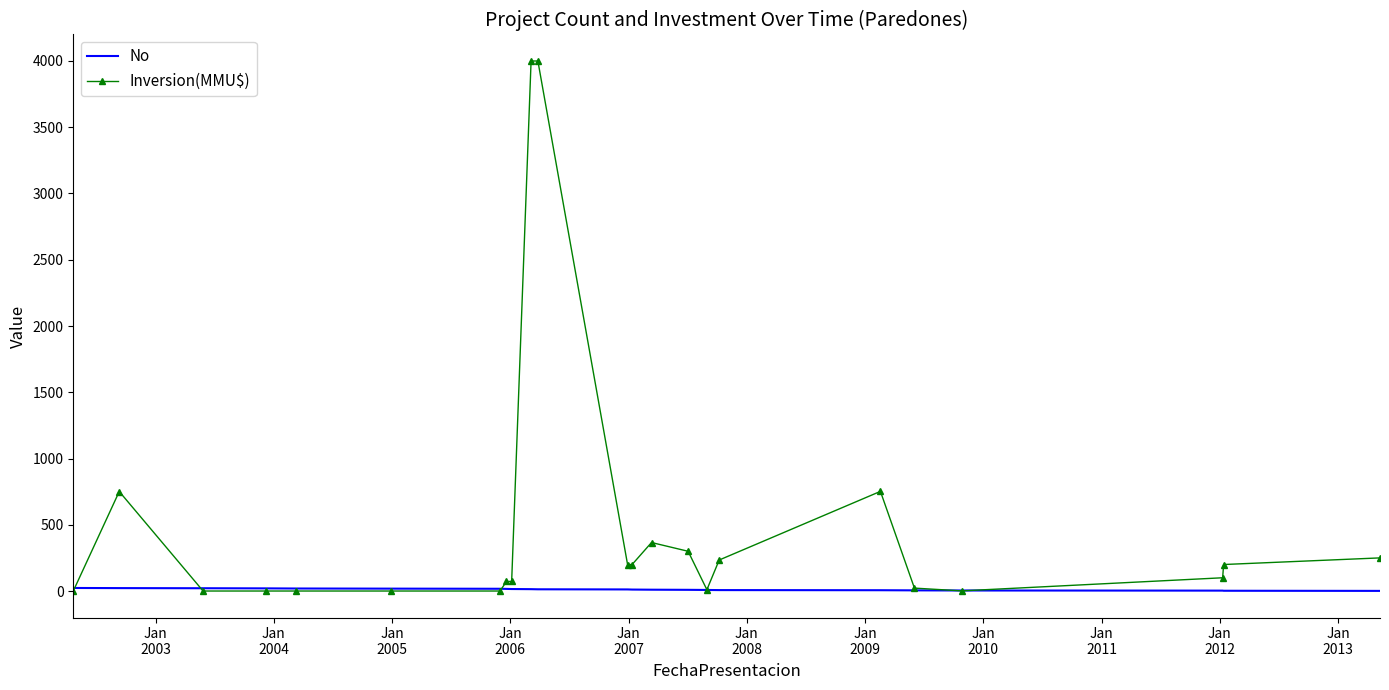

How many series are shown in this chart?

2